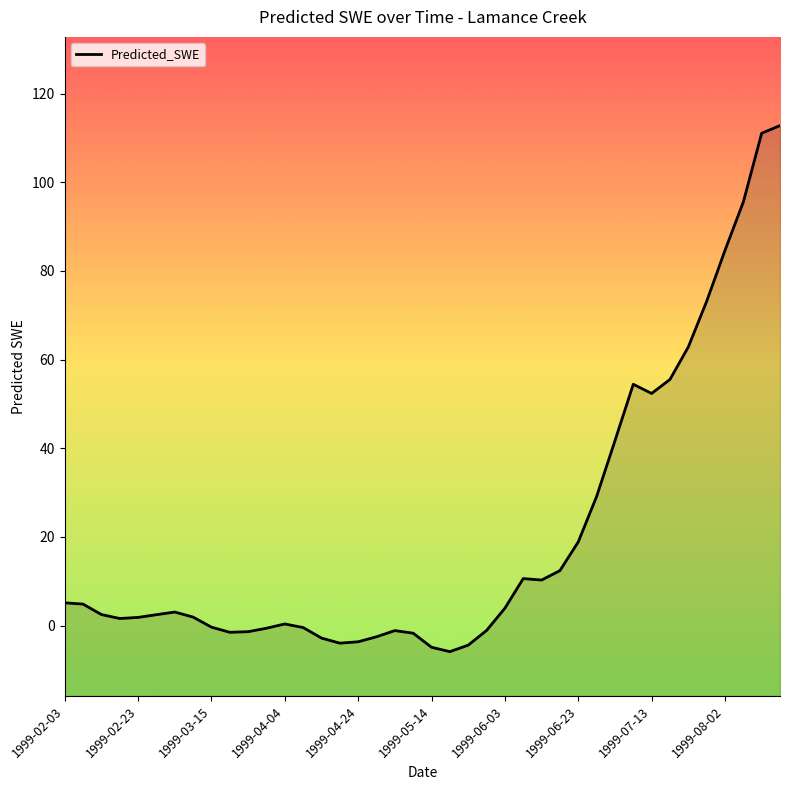

What is the difference between the maximum and minimum values?

118.6